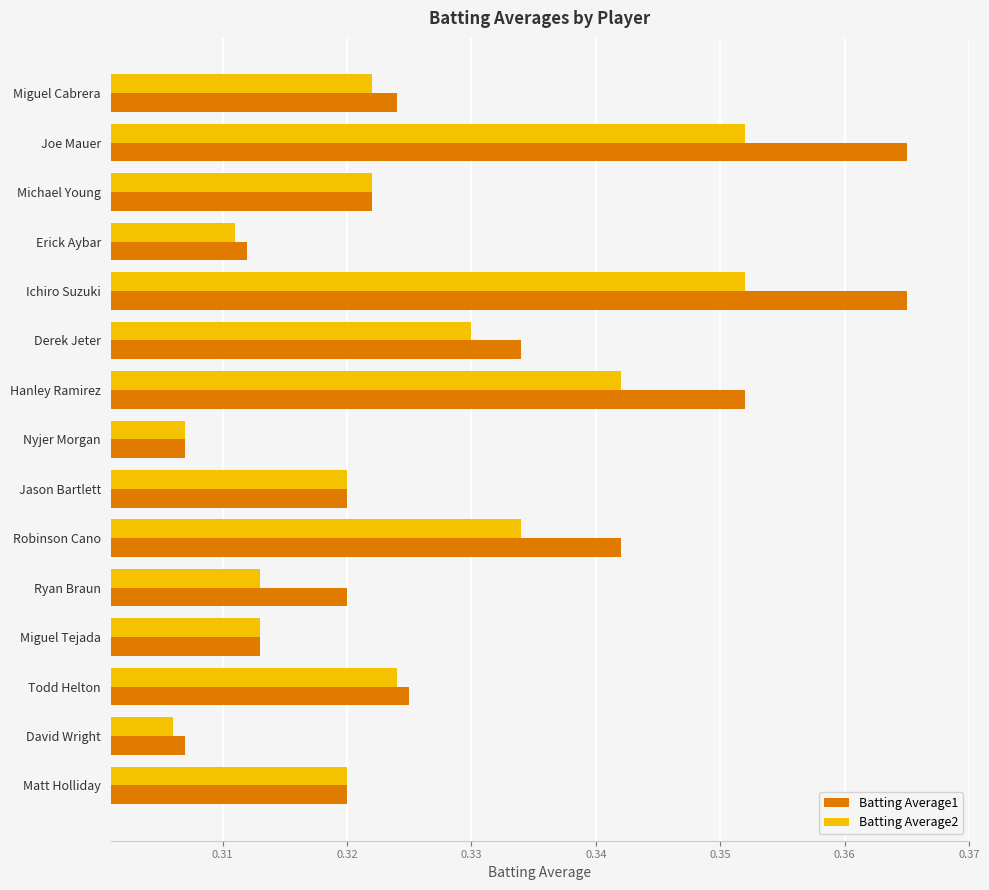

Count the Batting Average1 values in the range 0 to 1.

15